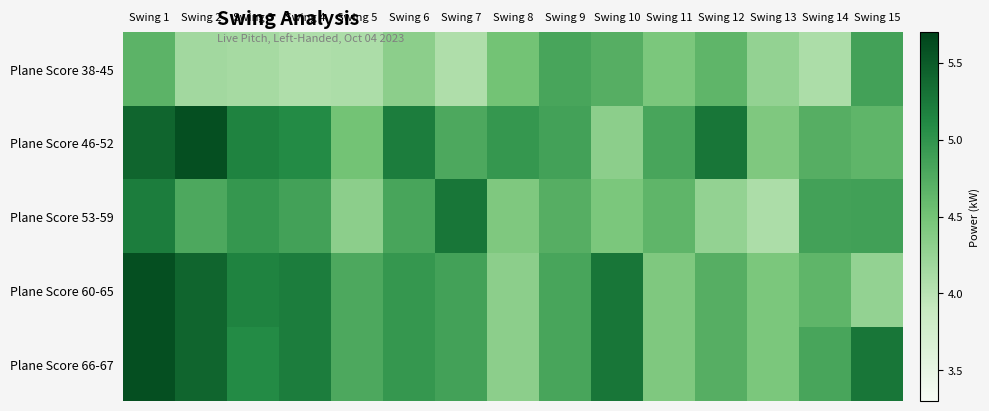

Rank the series by their maximum value, from lowest to highest.

Plane Score 38-45, Plane Score 53-59, Plane Score 46-52, Plane Score 60-65, Plane Score 66-67